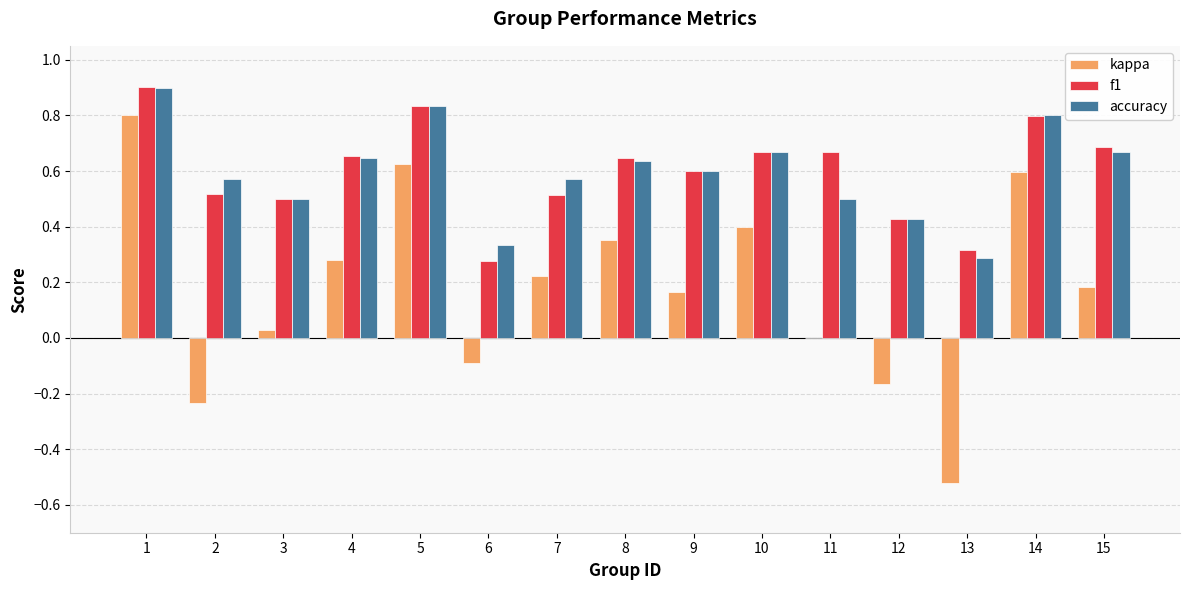

Are the bars horizontal?

No